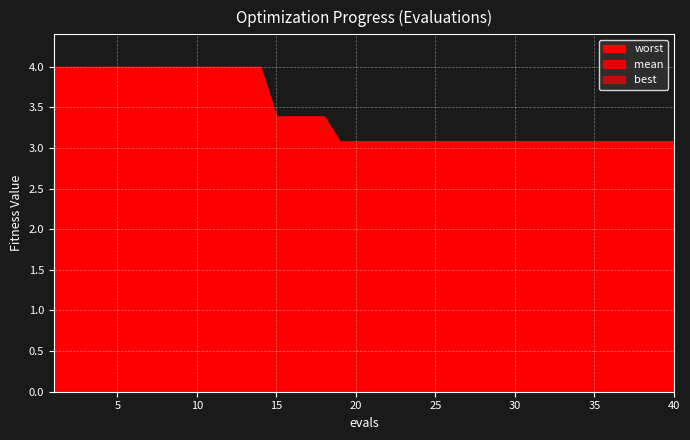

True or false: mean and best intersect in this chart.

False